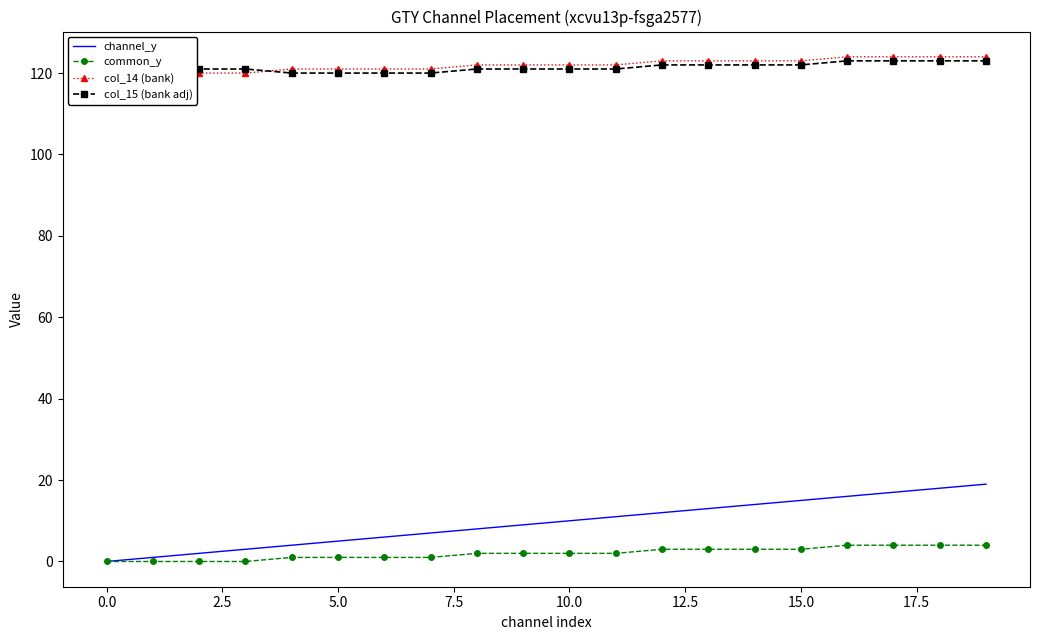

Is it true that col_15 (bank adj) equals 37 at 18?

False